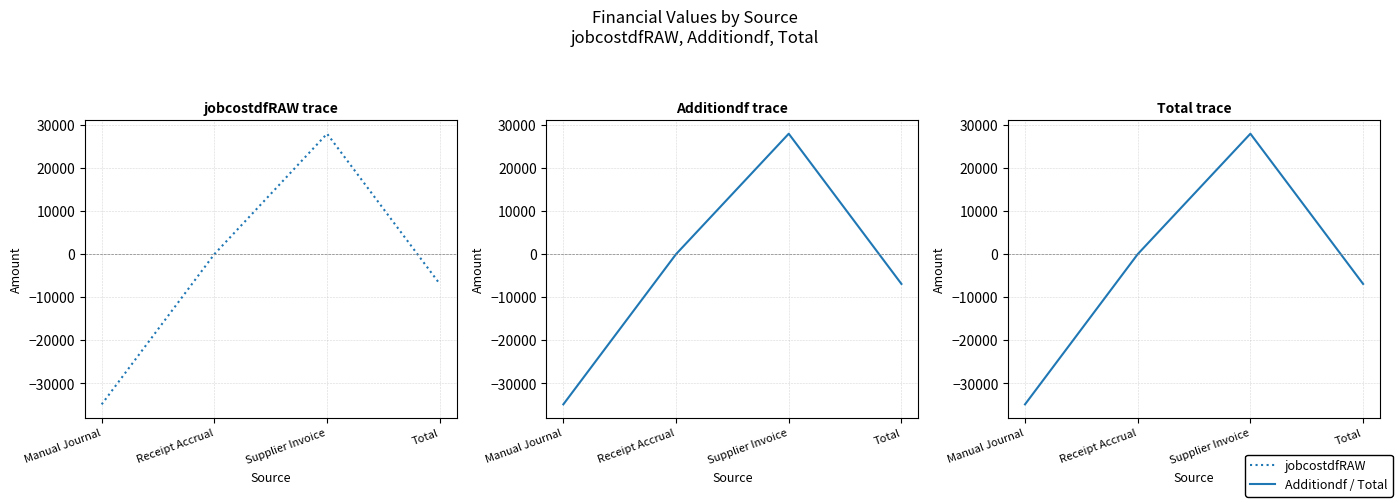

What is the difference between the maximum and minimum values in the Total series?

62876.0